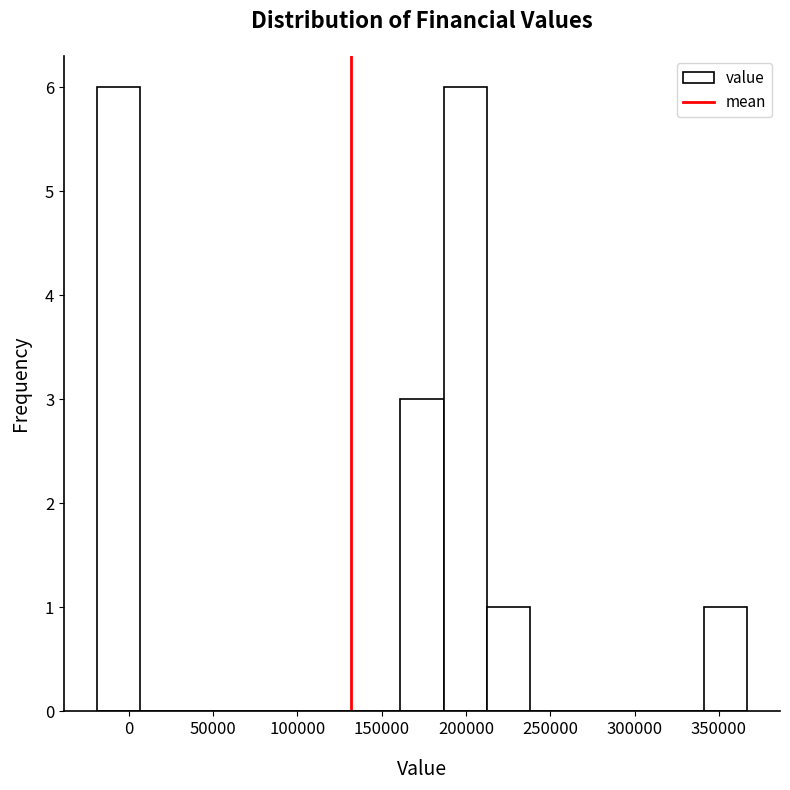

Reading left to right, list every bar in this chart as the range it spans on the x-axis followed by its height. Neither the bar edges nor the heights are printed on the chart, so give them approximately, as read against the axes.

-20000 to 5000: 6
5000 to 30000: 0
30000 to 60000: 0
60000 to 85000: 0
85000 to 110000: 0
110000 to 135000: 0
135000 to 160000: 0
160000 to 185000: 3
185000 to 215000: 6
215000 to 240000: 1
240000 to 265000: 0
265000 to 290000: 0
290000 to 315000: 0
315000 to 340000: 0
340000 to 365000: 1